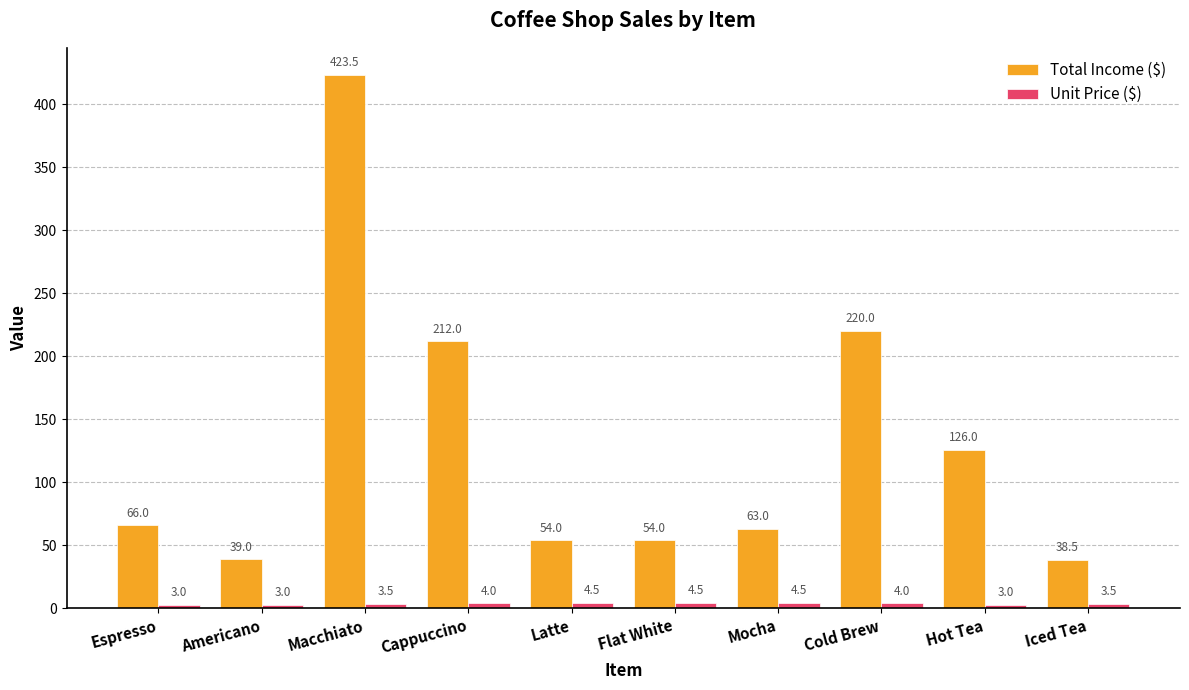

At which category does the chart reach its peak across all series?

Macchiato